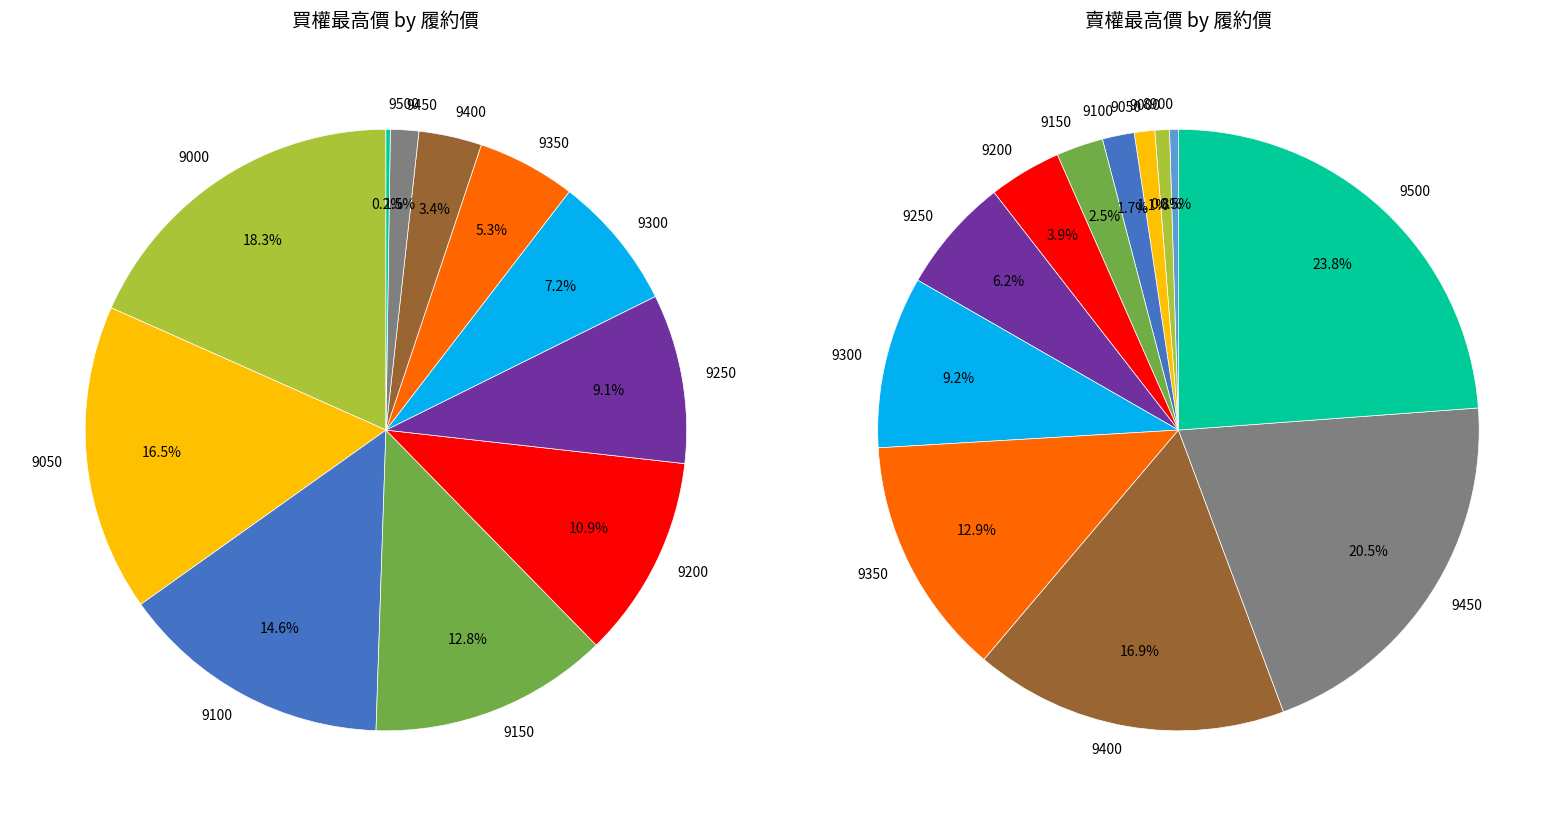

Rank the categories by 賣權最高價 value from lowest to highest.

8950, 8900, 9000, 9050, 9100, 9150, 9200, 9250, 9300, 9350, 9400, 9450, 9500